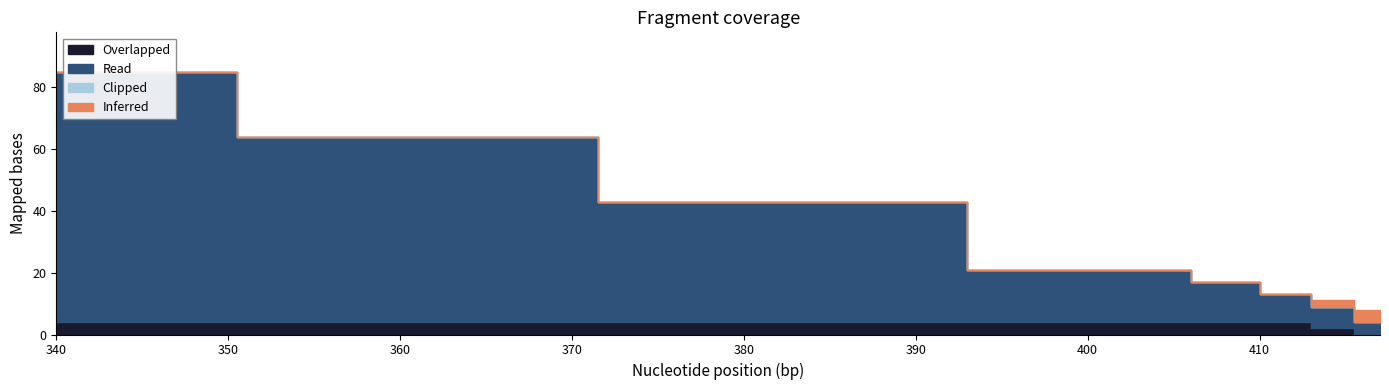

True or false: Clipped and Read cross at least once.

False